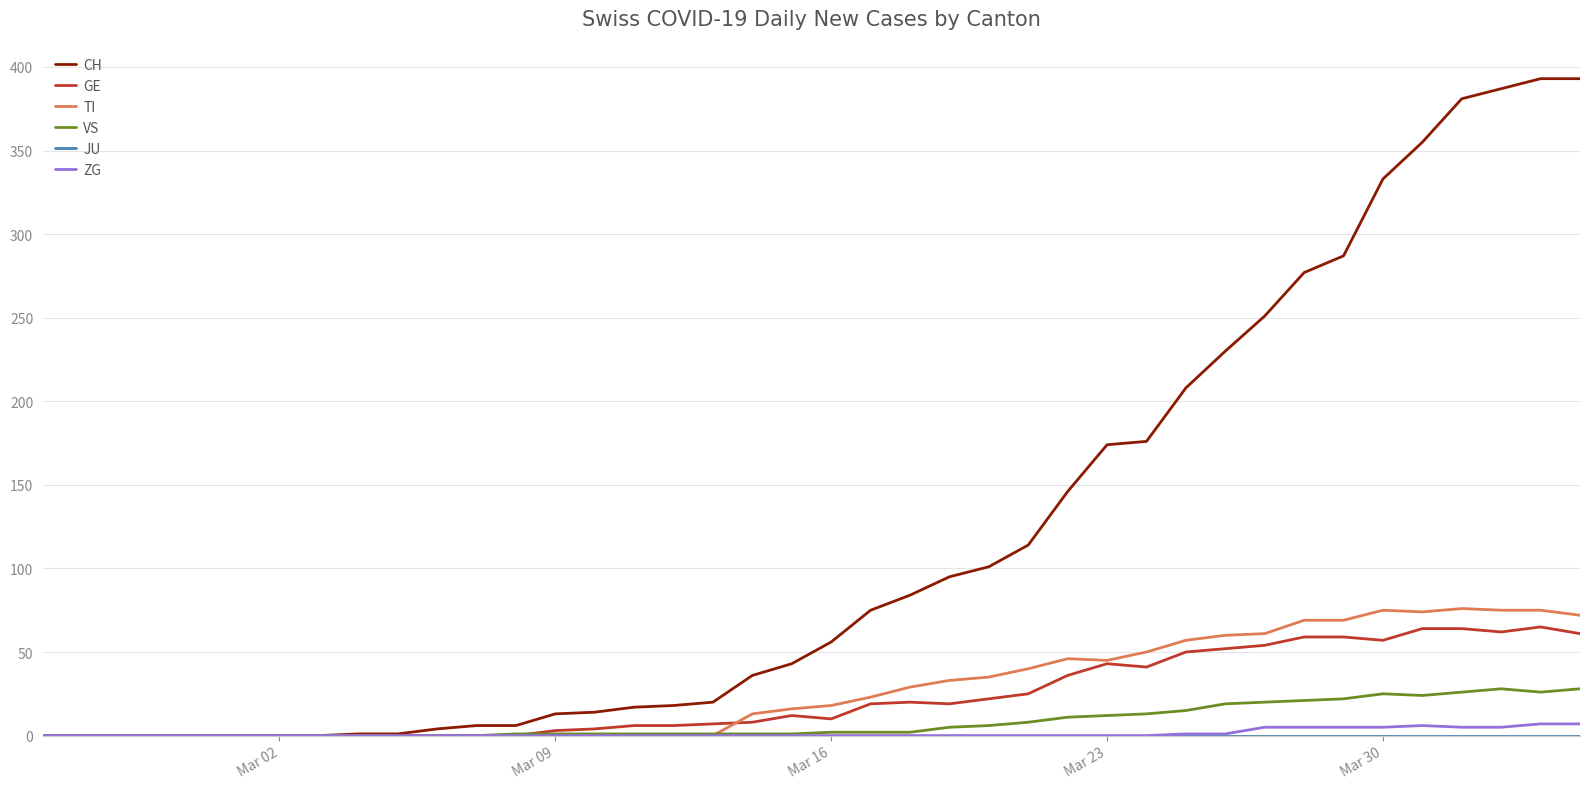

What is the greatest value displayed?

393